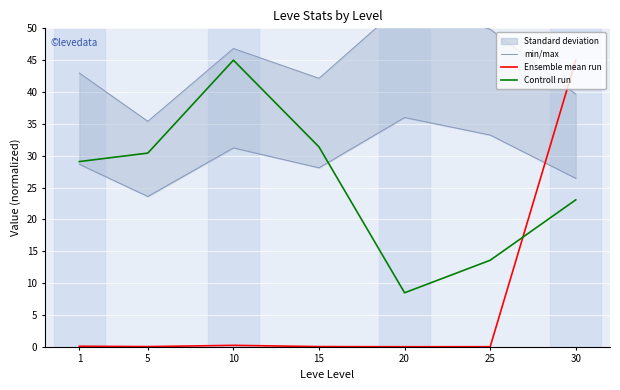

What is the difference between the maximum and minimum values in the Controll run series?

36.5